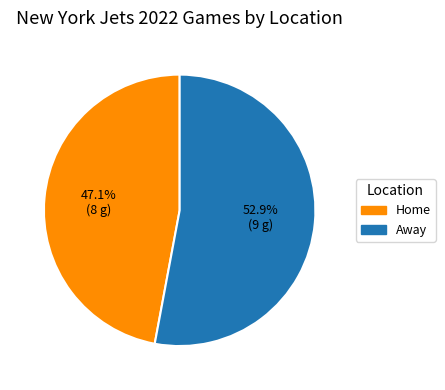

Rank the categories by value from highest to lowest.

Away, Home